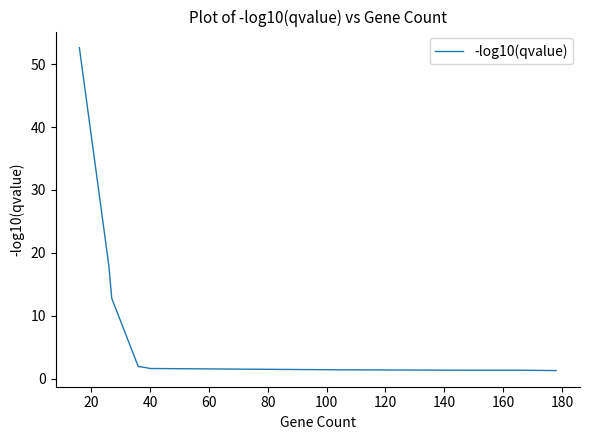

How many lines are shown in the chart?

1